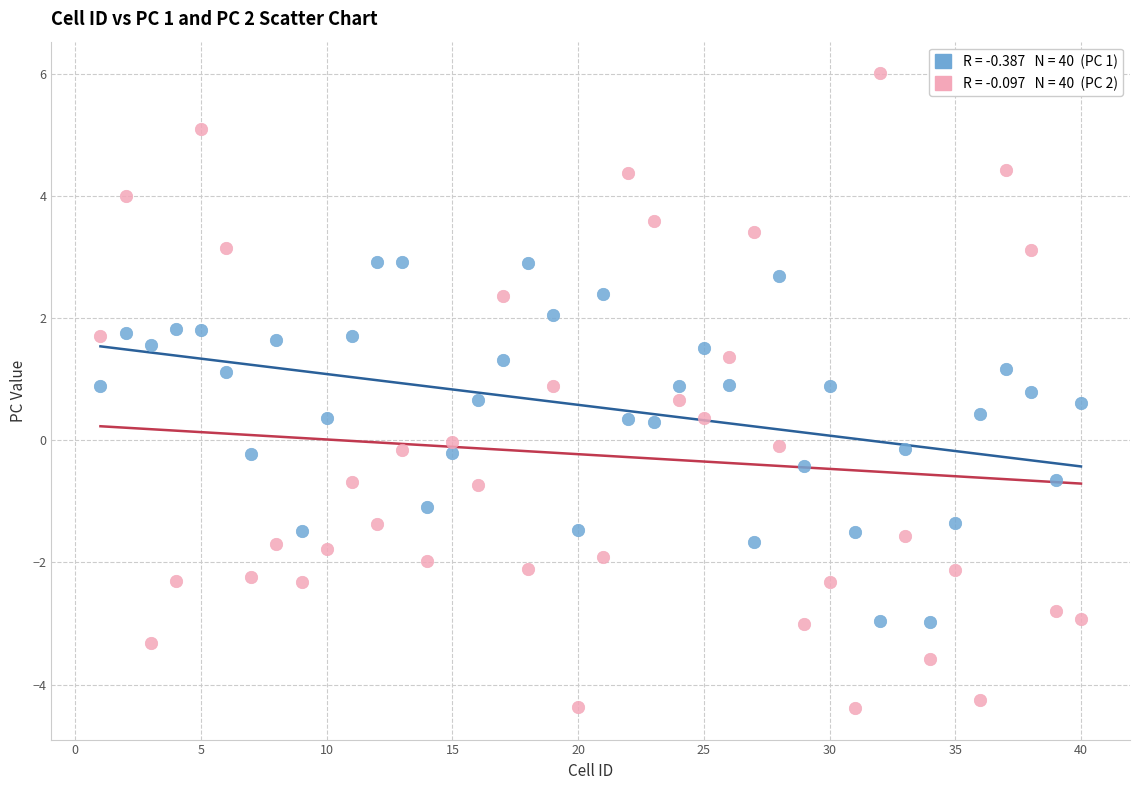

Across all data points, what is the range of Y values (max minus min)?

10.4